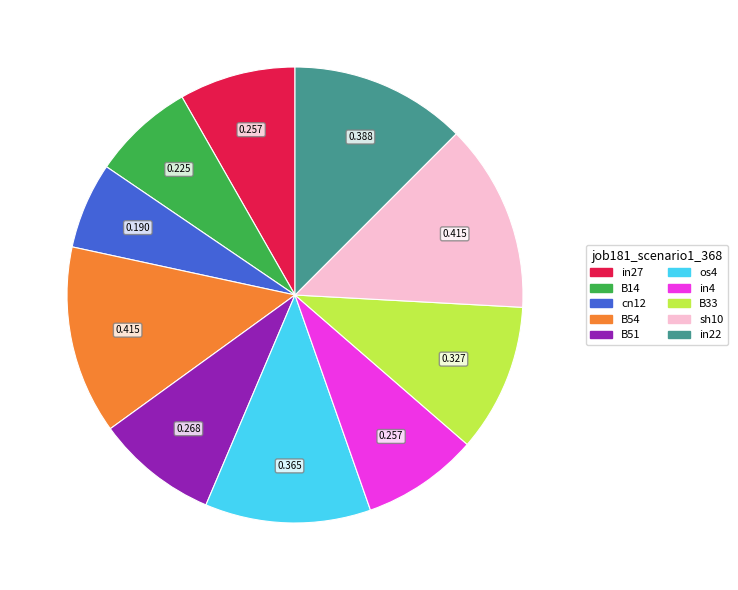

Is B51 the majority of the pie?

No